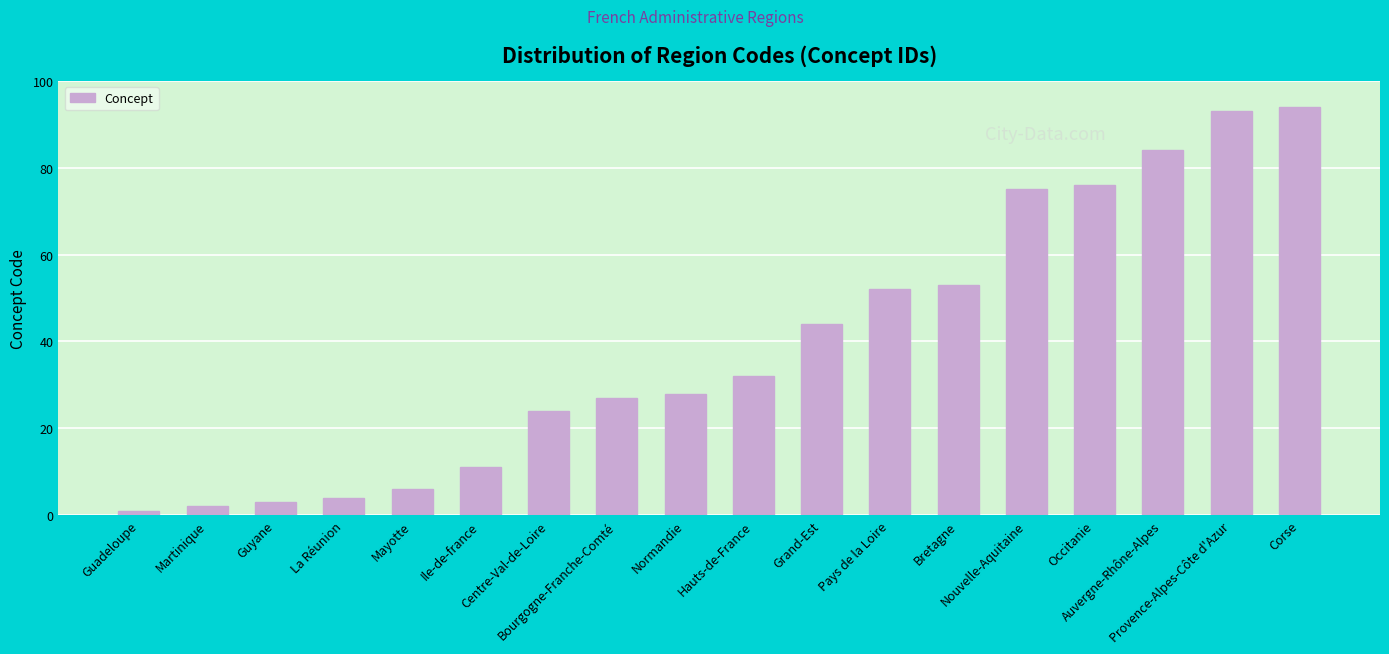

Which category has the highest value across all series?

Corse